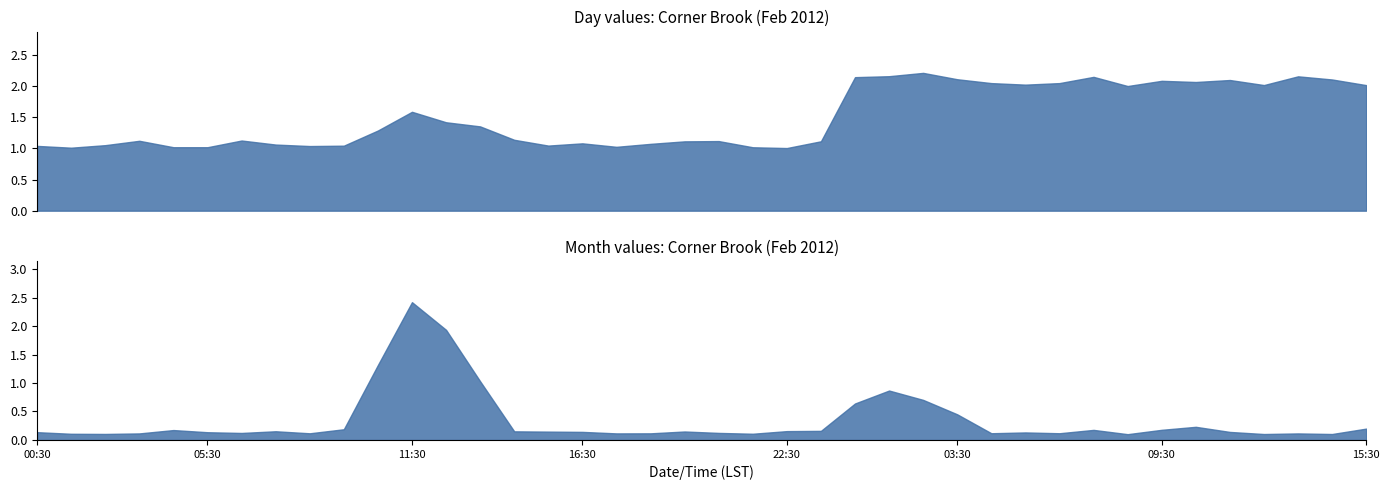

What is the value of the Day point at the 1st from the left?

1